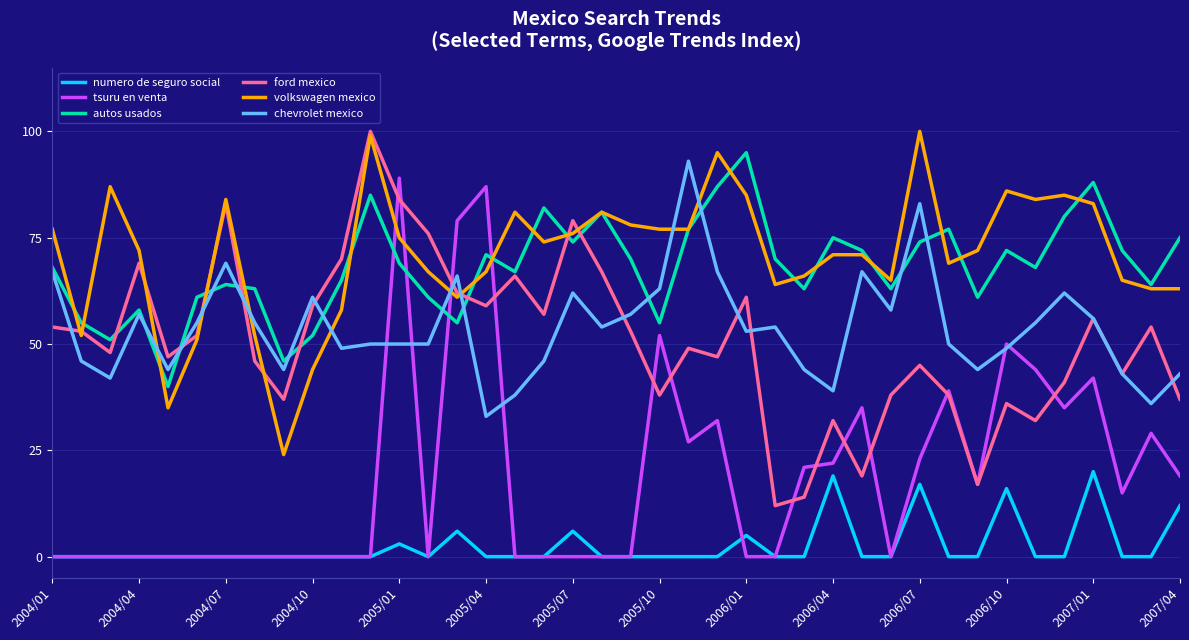

How many intersections are there between chevrolet mexico and volkswagen mexico?

8